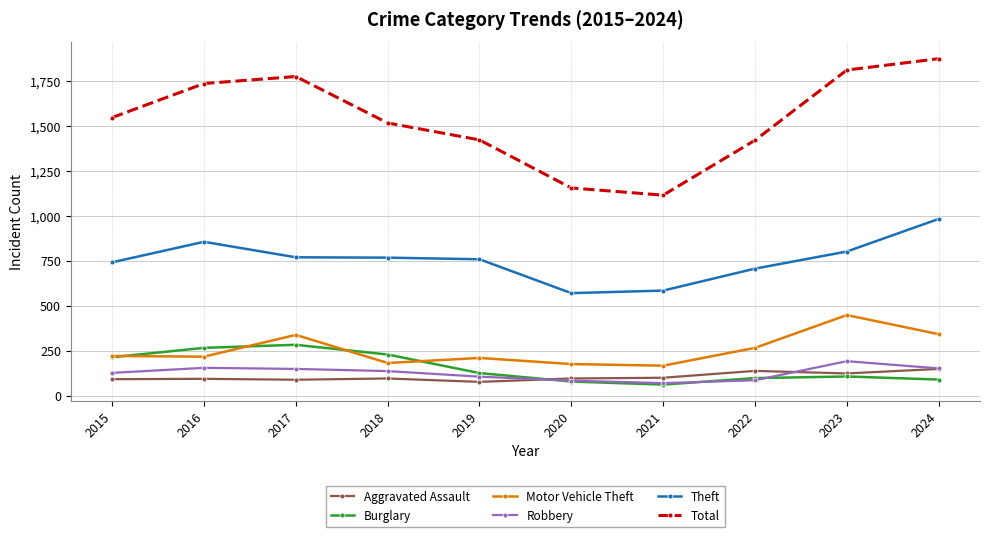

True or false: Aggravated Assault and Theft intersect in this chart.

False